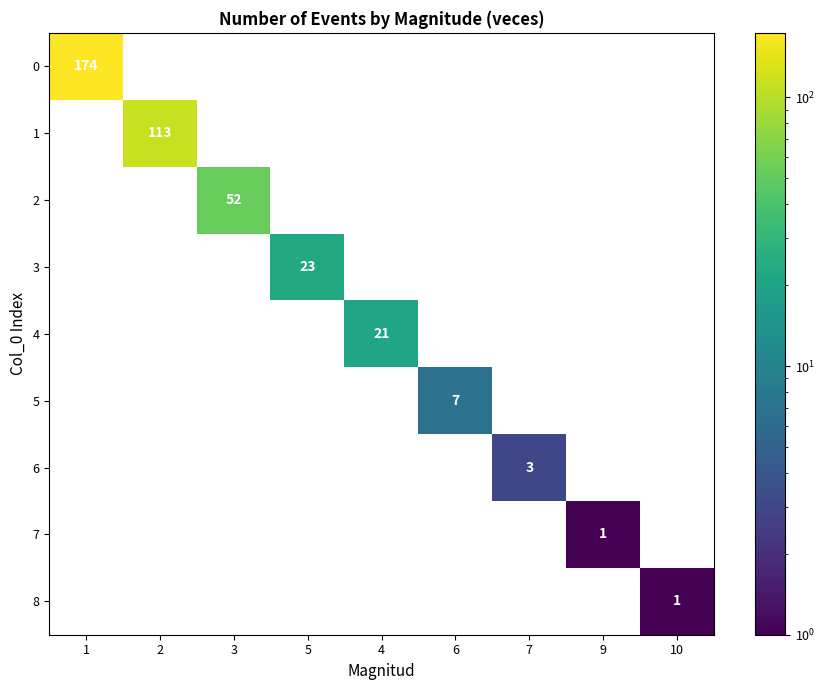

What is the difference between the maximum and second lowest values in the 3 series?

23